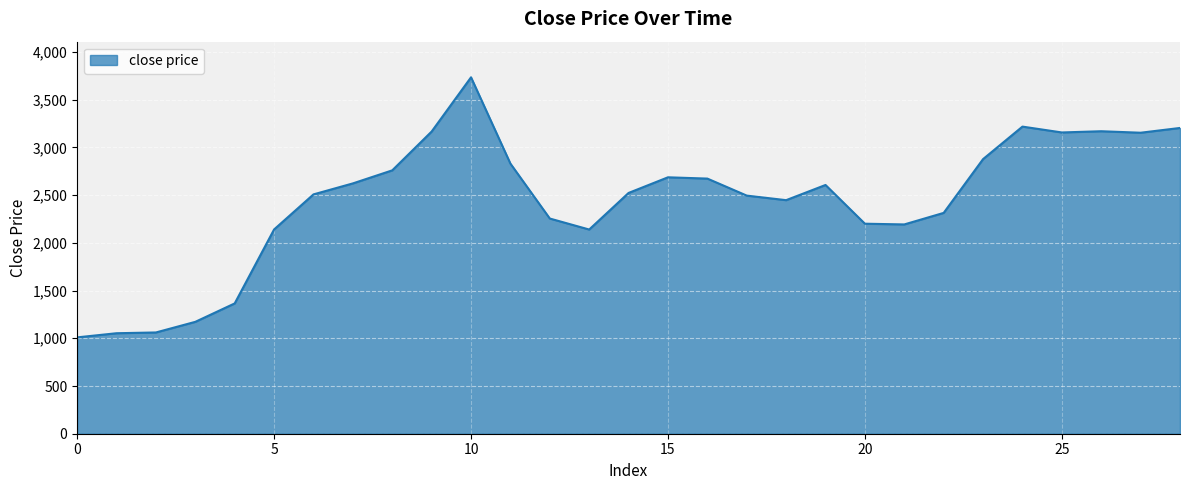

What is the smallest value displayed?

1009.6